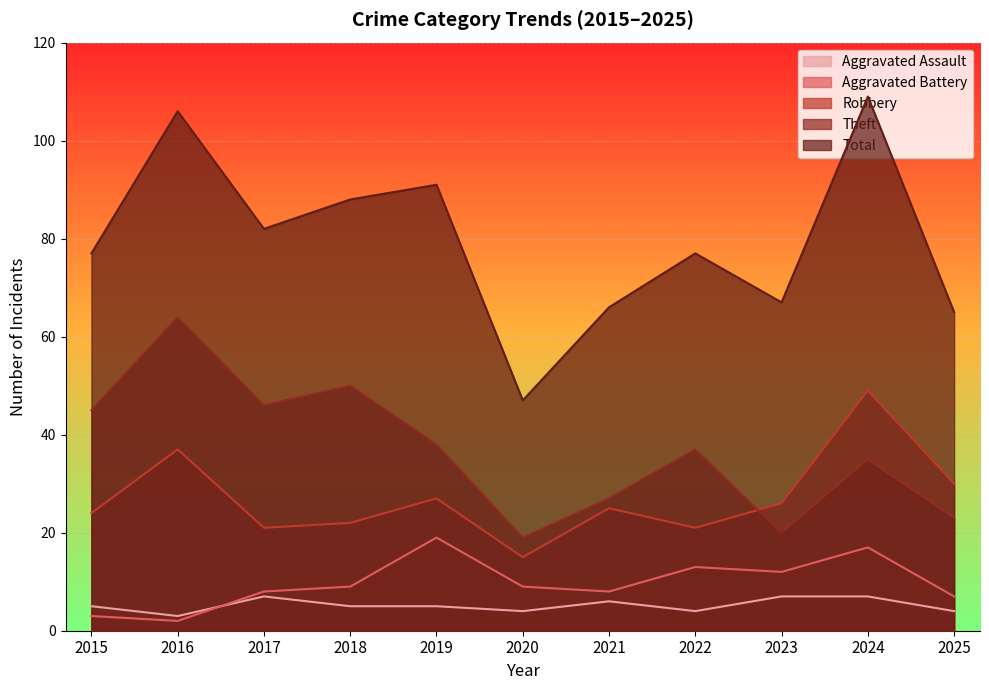

True or false: Robbery has a value of 26 at 2023.

True